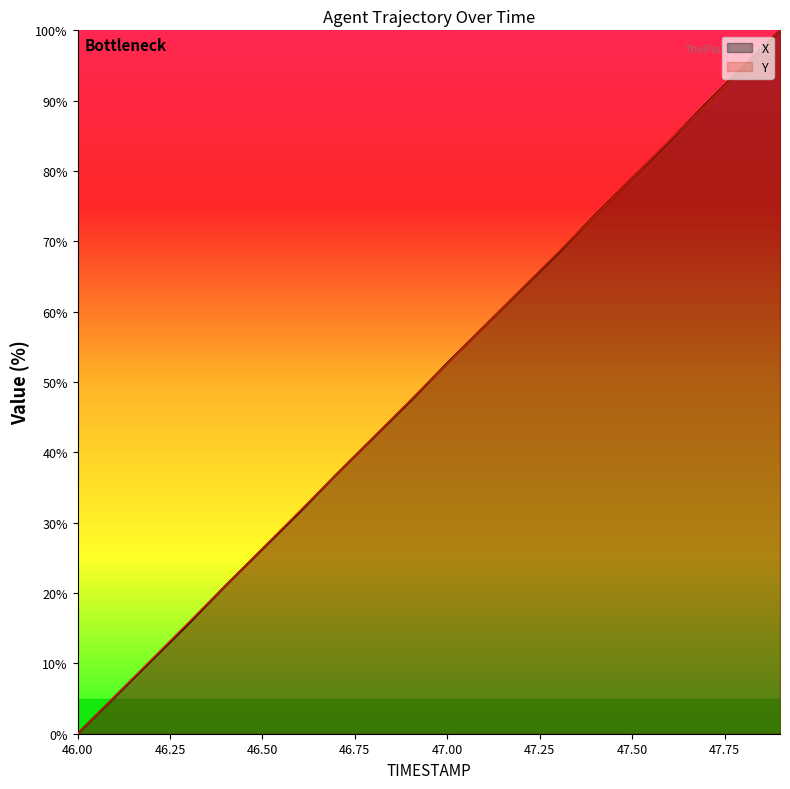

What position from the right is 47.3?

7